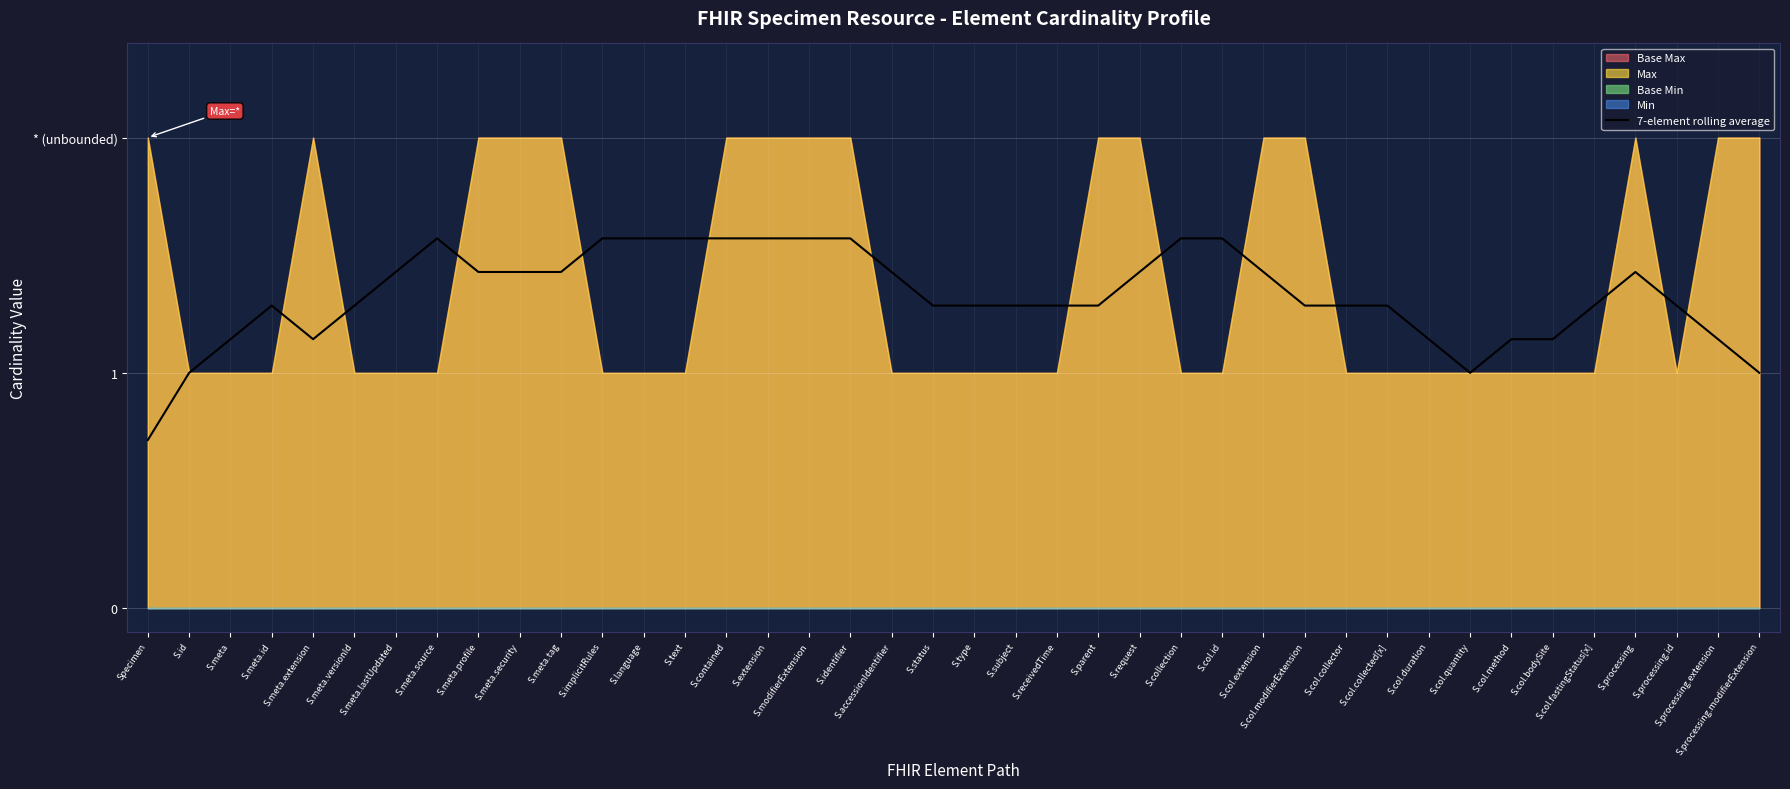

How many lines are shown in the chart?

1